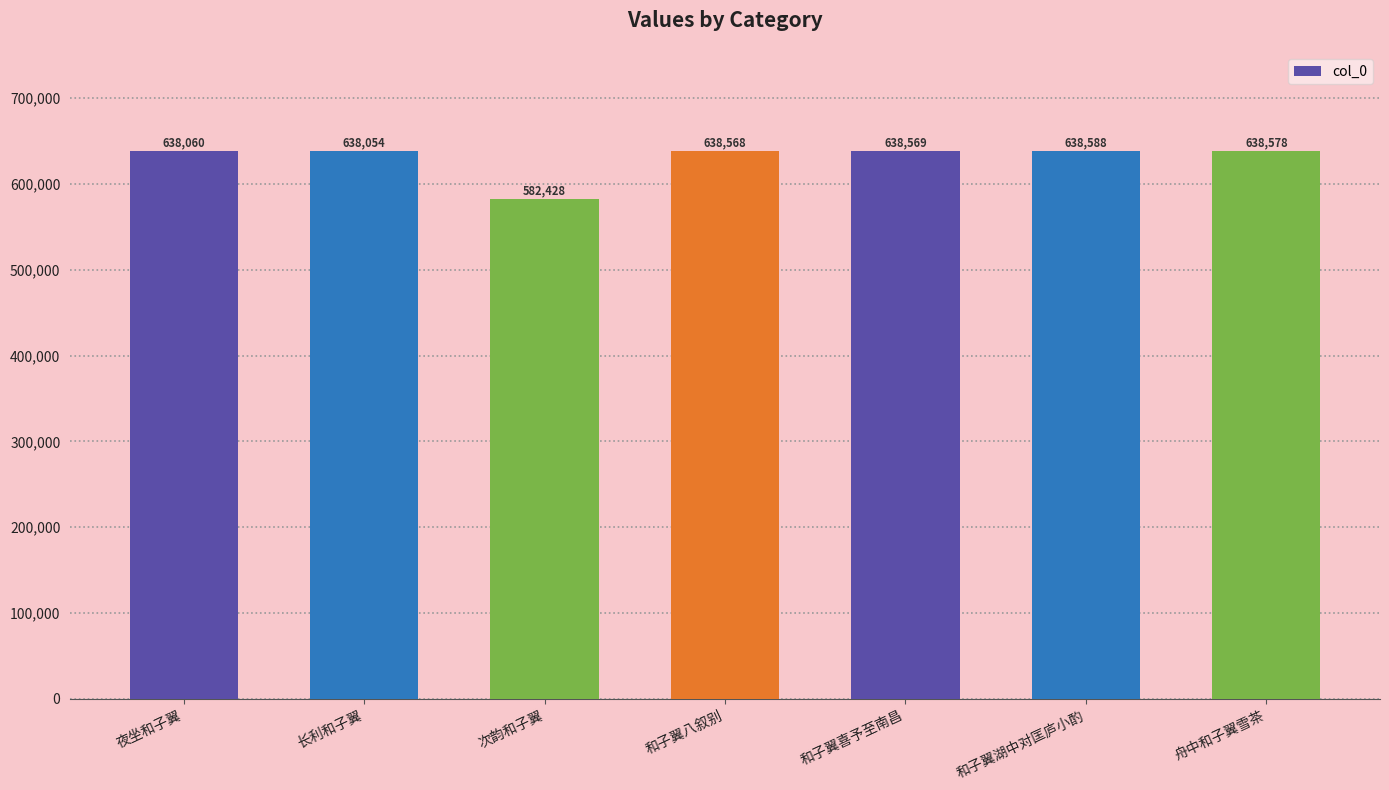

Count the number of data series in this chart.

1